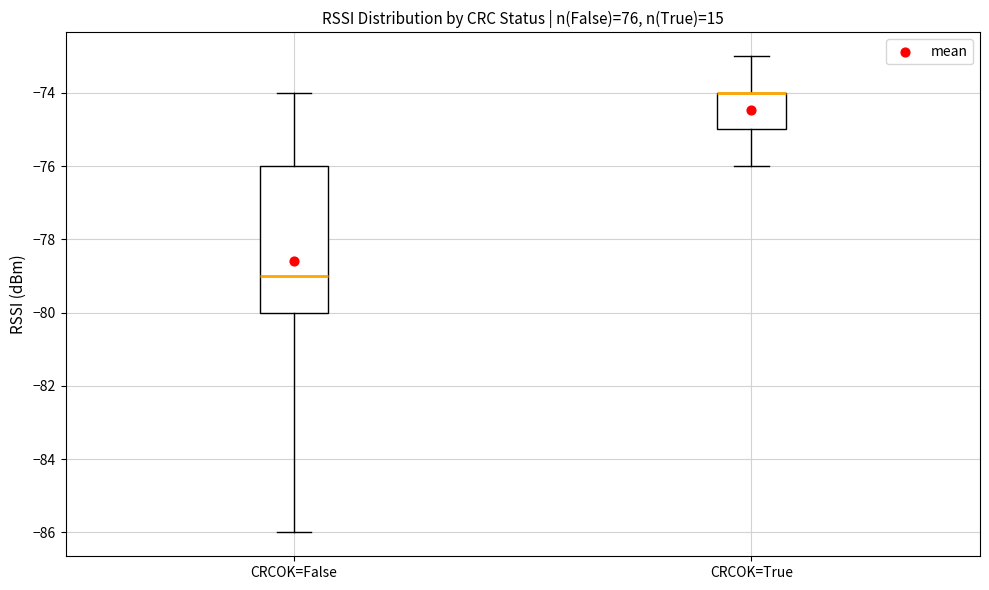

Reading left to right, read every box against the y-axis: the position of its median line, the range the box covers, and the ends of its whiskers. The values are not printed on the chart, so give them approximately, as read against the axis.

CRCOK=False: median -79, box -80 to -76, whiskers -86 to -74
CRCOK=True: median -74 (drawn on the box's upper edge), box -75 to -74, whiskers -76 to -73